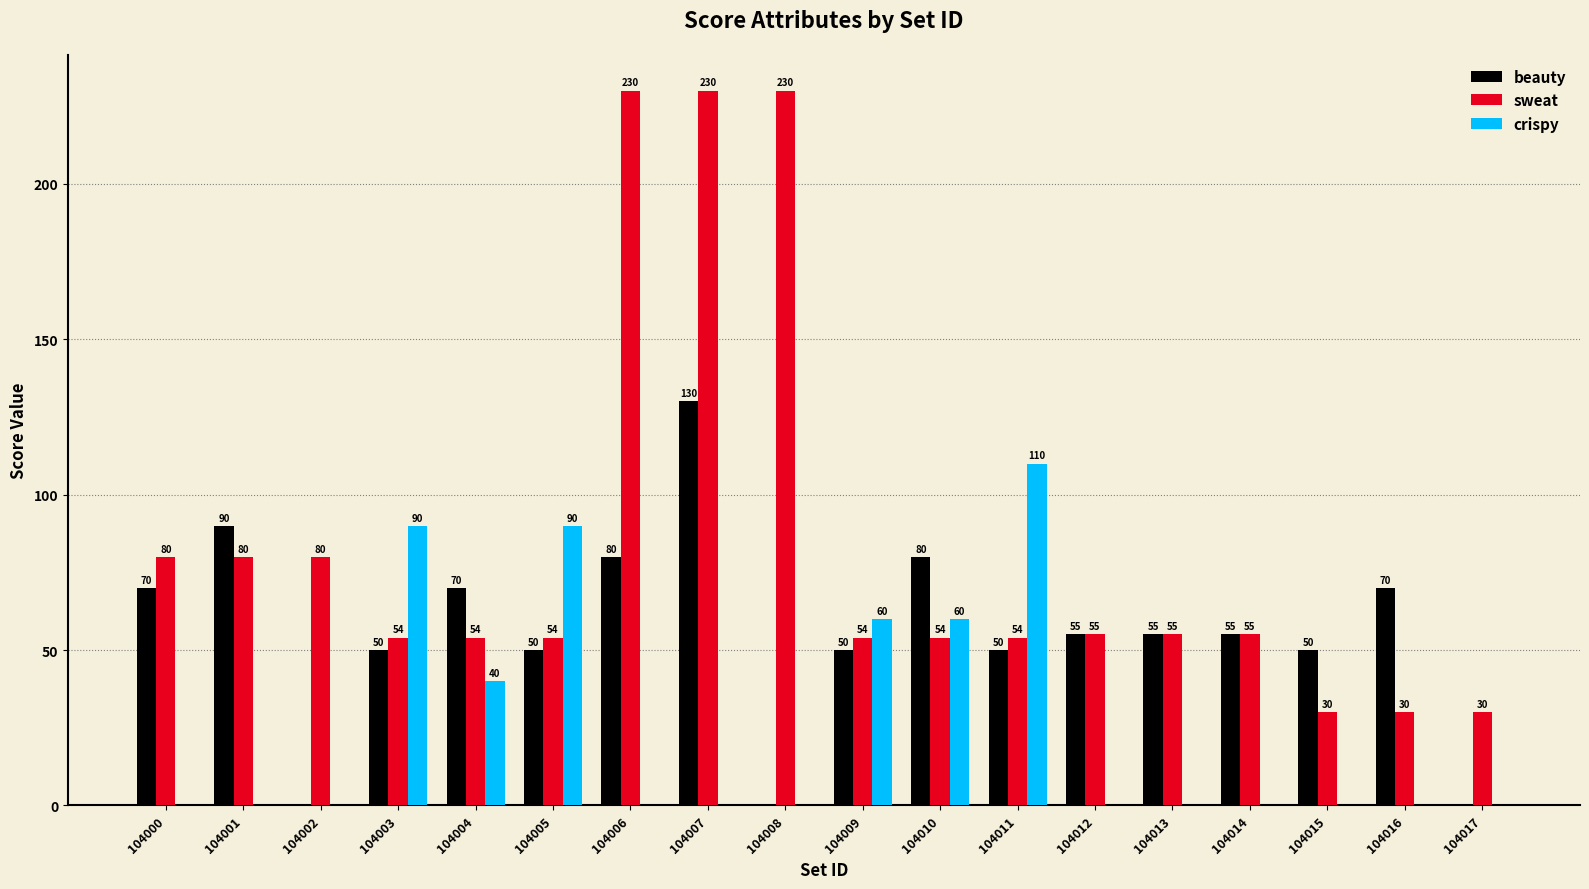

What is the average value of the sweat series?

84